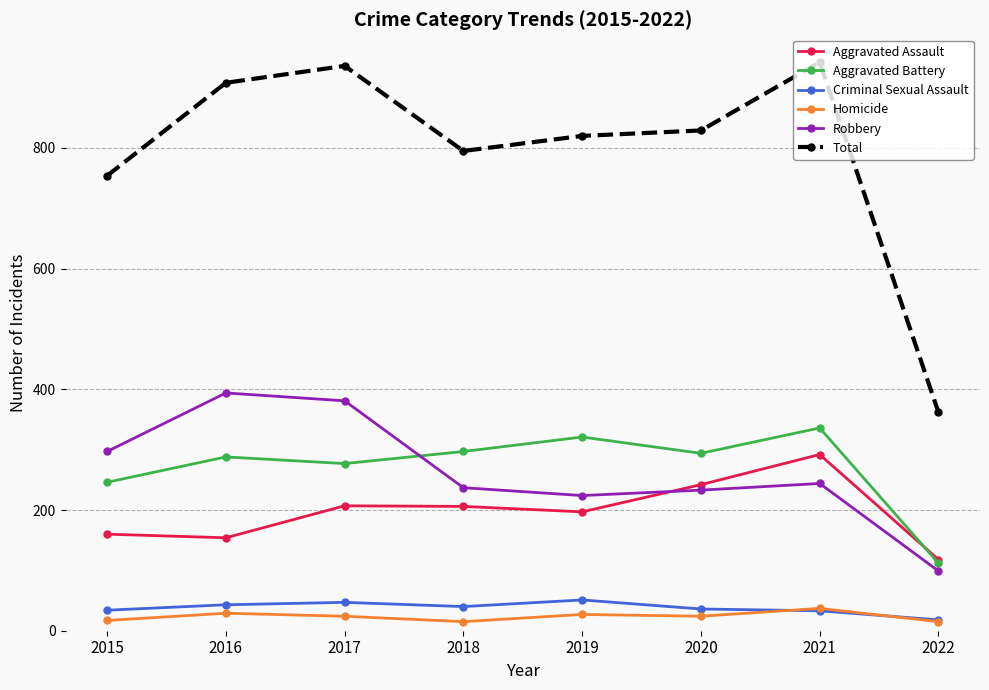

What is the total value across all series at 2017?

1872